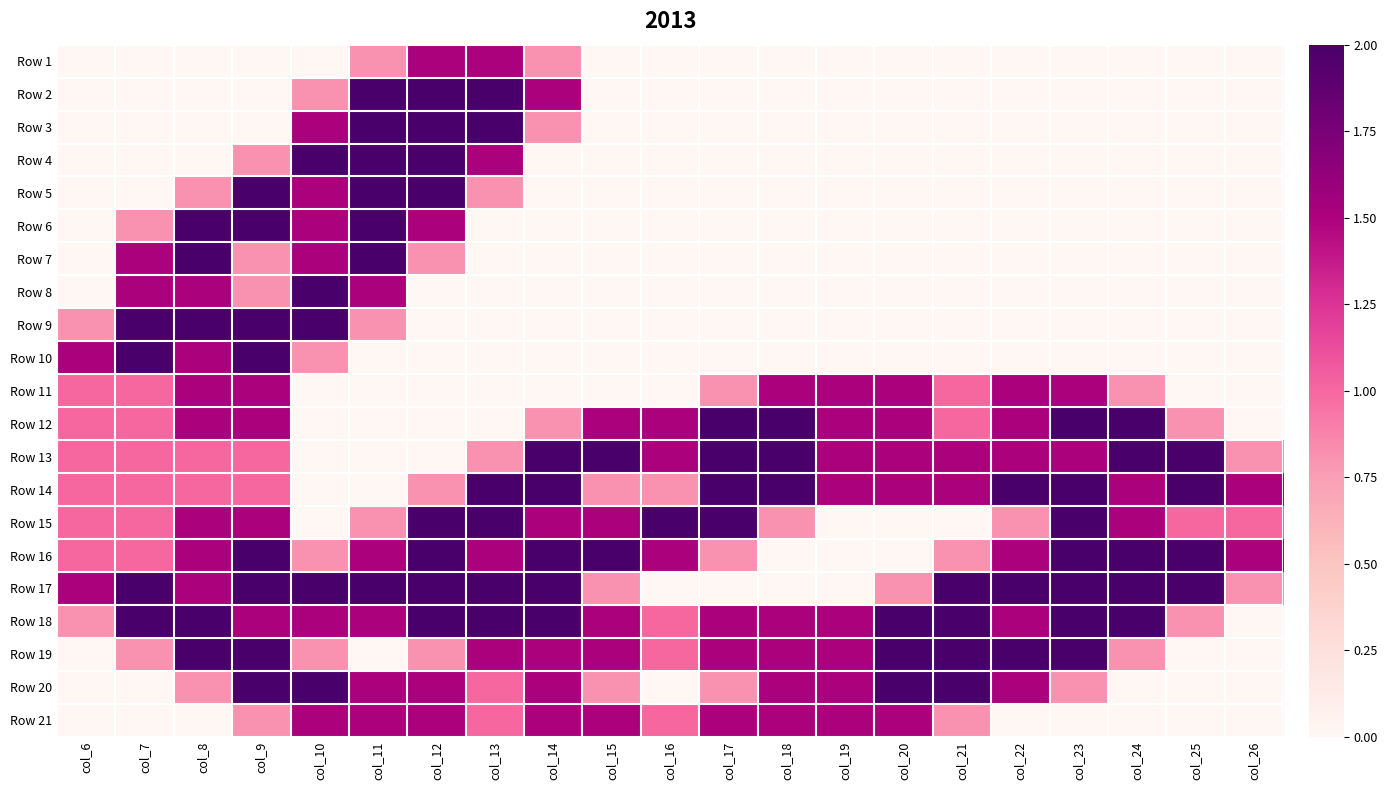

Which category has the highest value across all series?

col_11